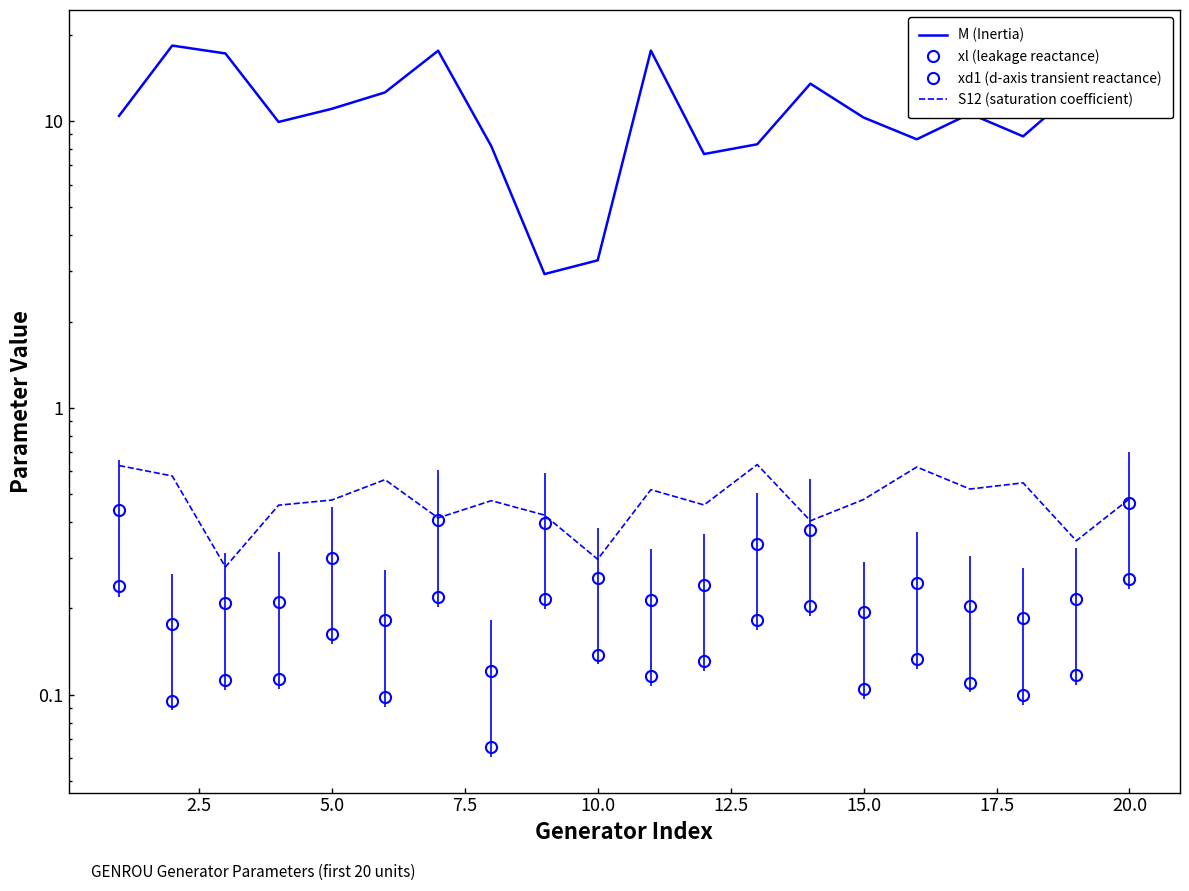

Which series has the largest range (max minus min)?

M (Inertia)